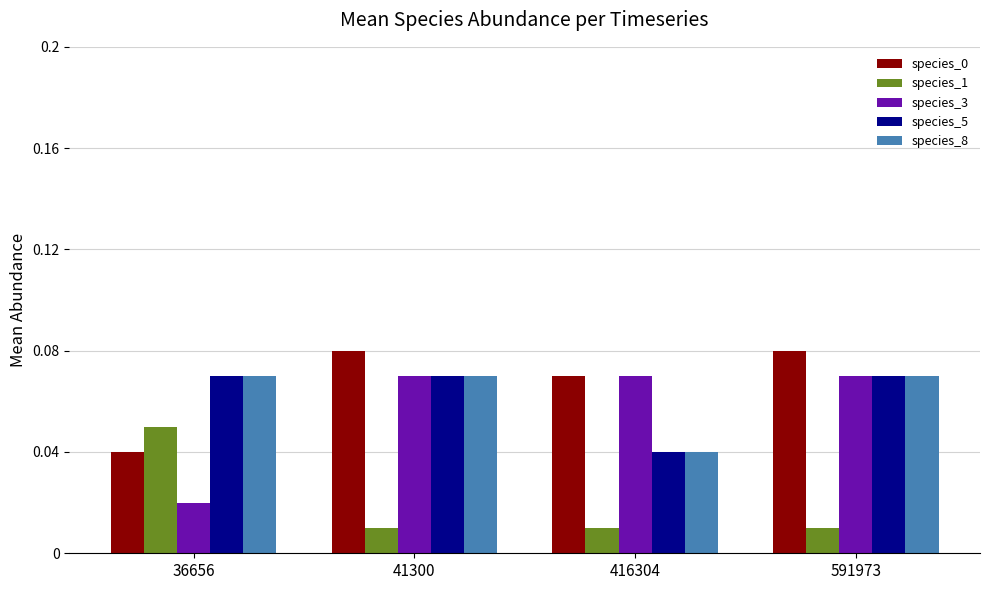

Where is species_0 nearest to the value 0?

36656